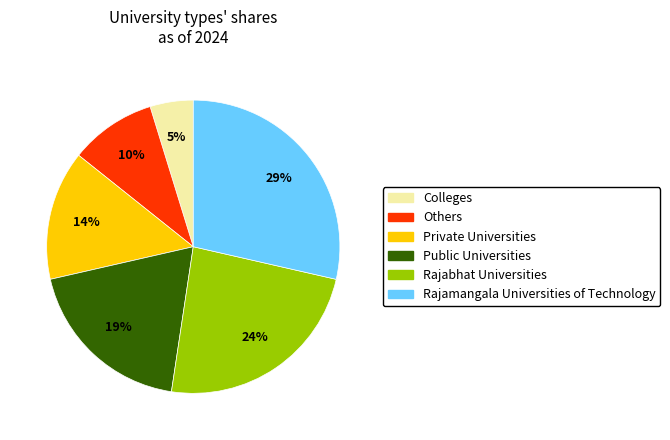

Rank the categories by value from highest to lowest.

Rajamangala Universities of Technology, Rajabhat Universities, Public Universities, Private Universities, Others, Colleges